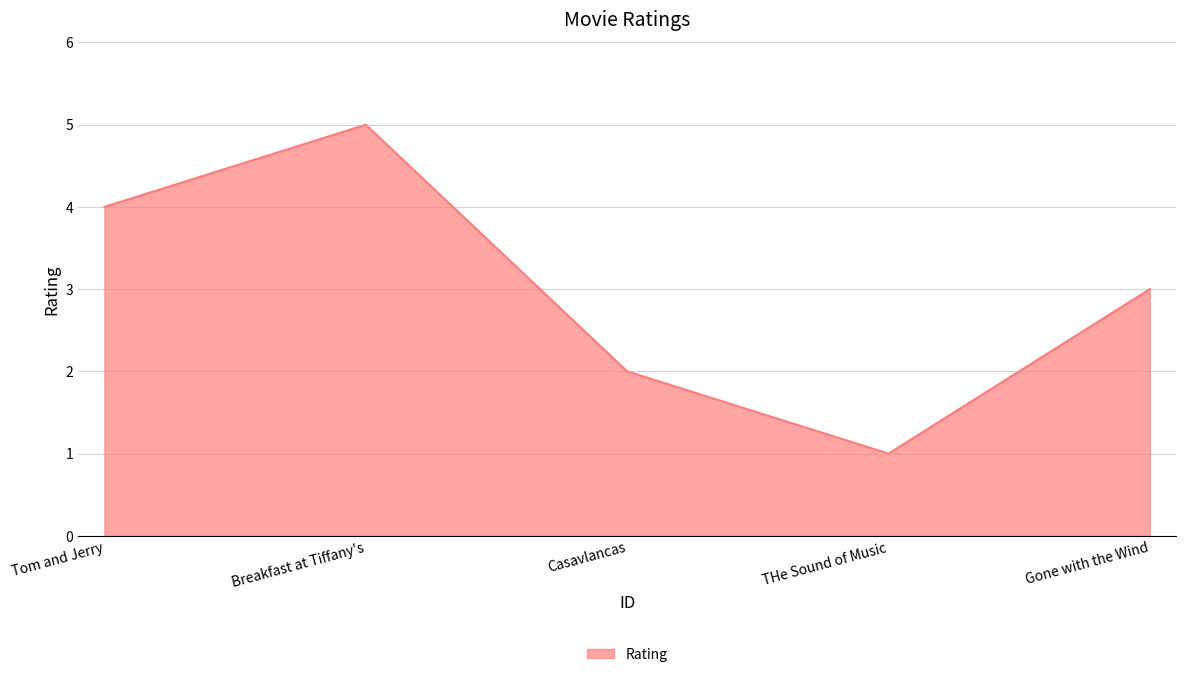

The value at Breakfast at Tiffany's is 5. True or false?

True